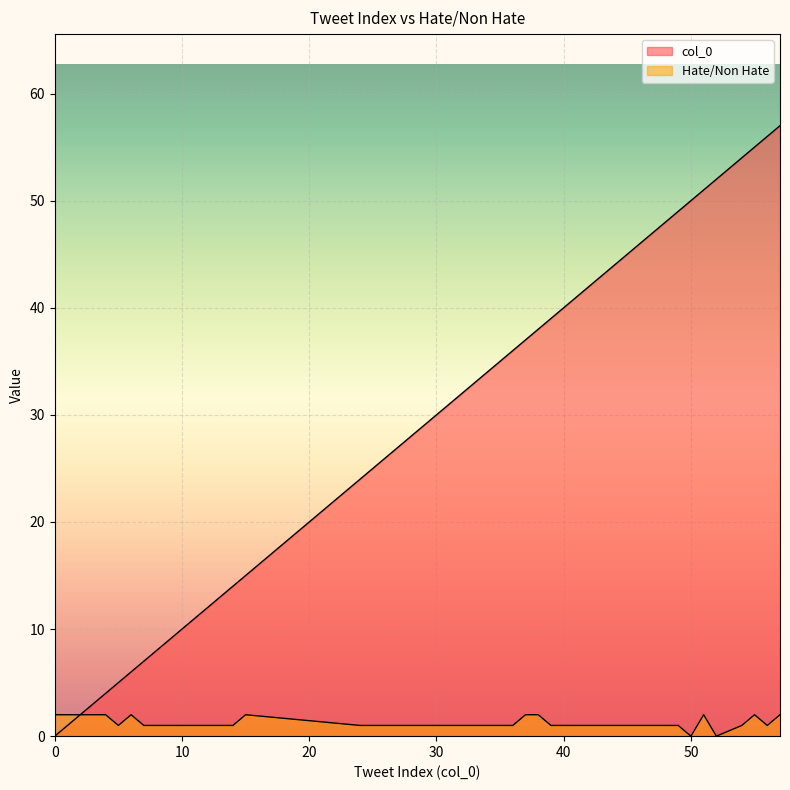

Reading right to left, extract all data points from this chart.

col_0: 57=57	56=56	55=55	54=54	52=52	51=51	50=50	49=49	48=48	47=47	46=46	45=45	44=44	43=43	42=42	41=41	40=40	39=39	38=38	37=37	36=36	35=35	32=32	30=30	24=24	15=15	14=14	12=12	11=11	10=10	9=9	8=8	7=7	6=6	5=5	4=4	3=3	2=2	1=1	0=0
Hate/Non Hate: 57=2	56=1	55=2	54=1	52=0	51=2	50=0	49=1	48=1	47=1	46=1	45=1	44=1	43=1	42=1	41=1	40=1	39=1	38=2	37=2	36=1	35=1	32=1	30=1	24=1	15=2	14=1	12=1	11=1	10=1	9=1	8=1	7=1	6=2	5=1	4=2	3=2	2=2	1=2	0=2